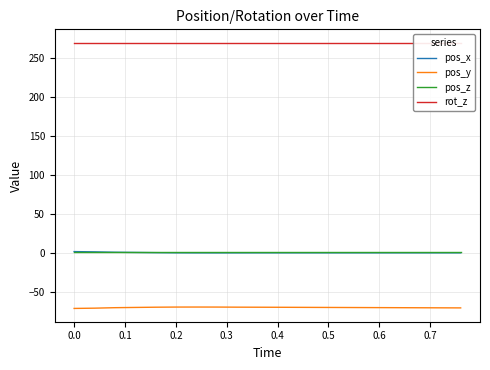

How many data points in pos_x are less than 0?

15